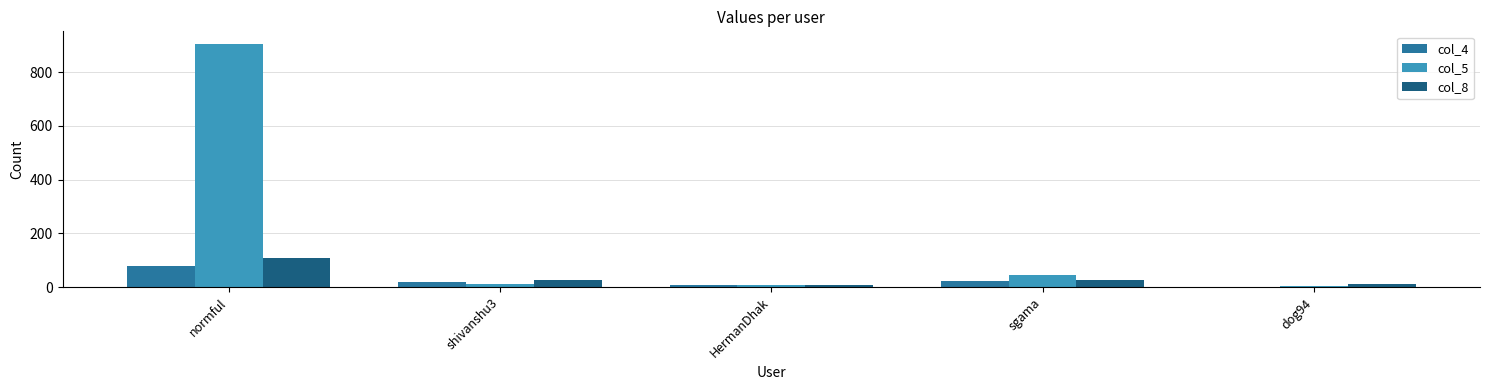

How many categories are shown in the chart?

5